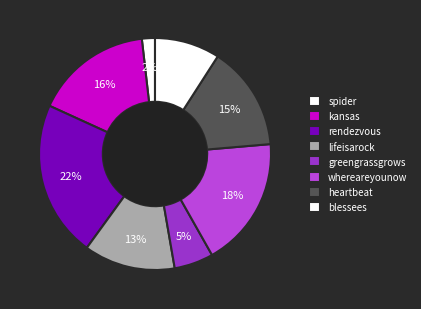

Count the number of slices in the pie.

8